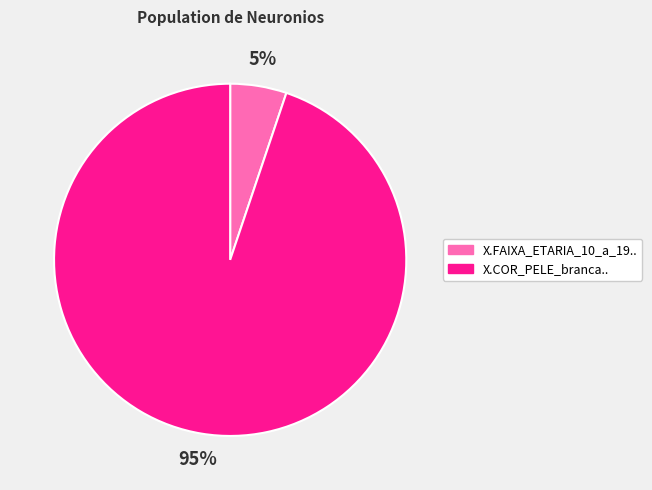

True or false: X.FAIXA_ETARIA_10_a_19.. accounts for 1% of the total.

False